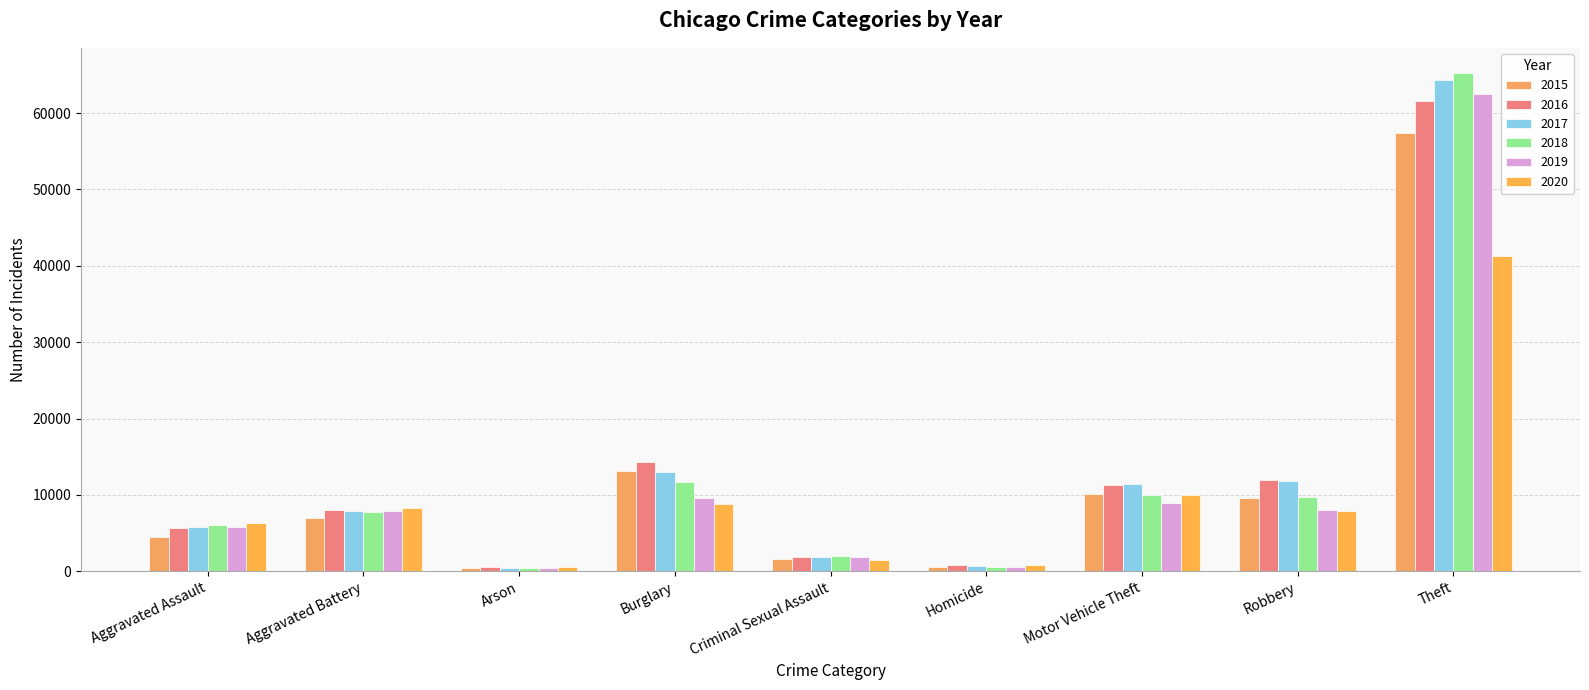

What is the label of the 2nd bar from the right?

Robbery